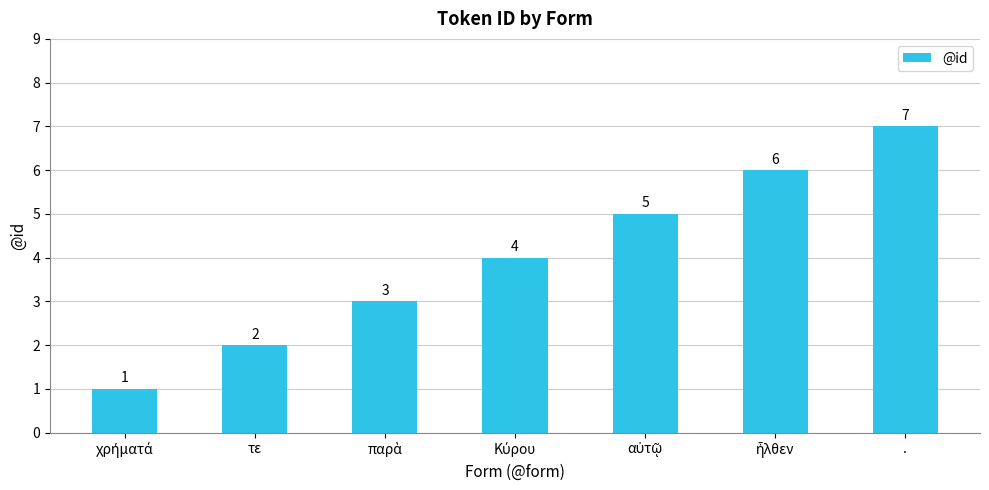

What is the difference between the maximum and minimum values?

6